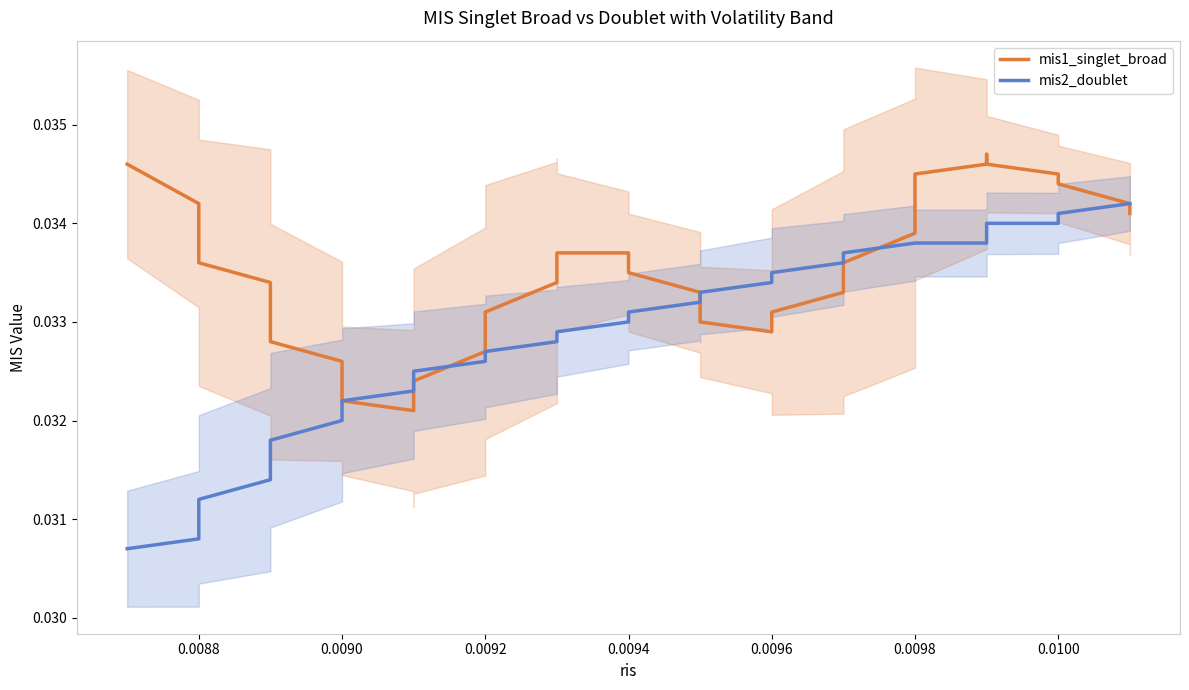

True or false: mis2_doublet and mis1_singlet_broad intersect in this chart.

True